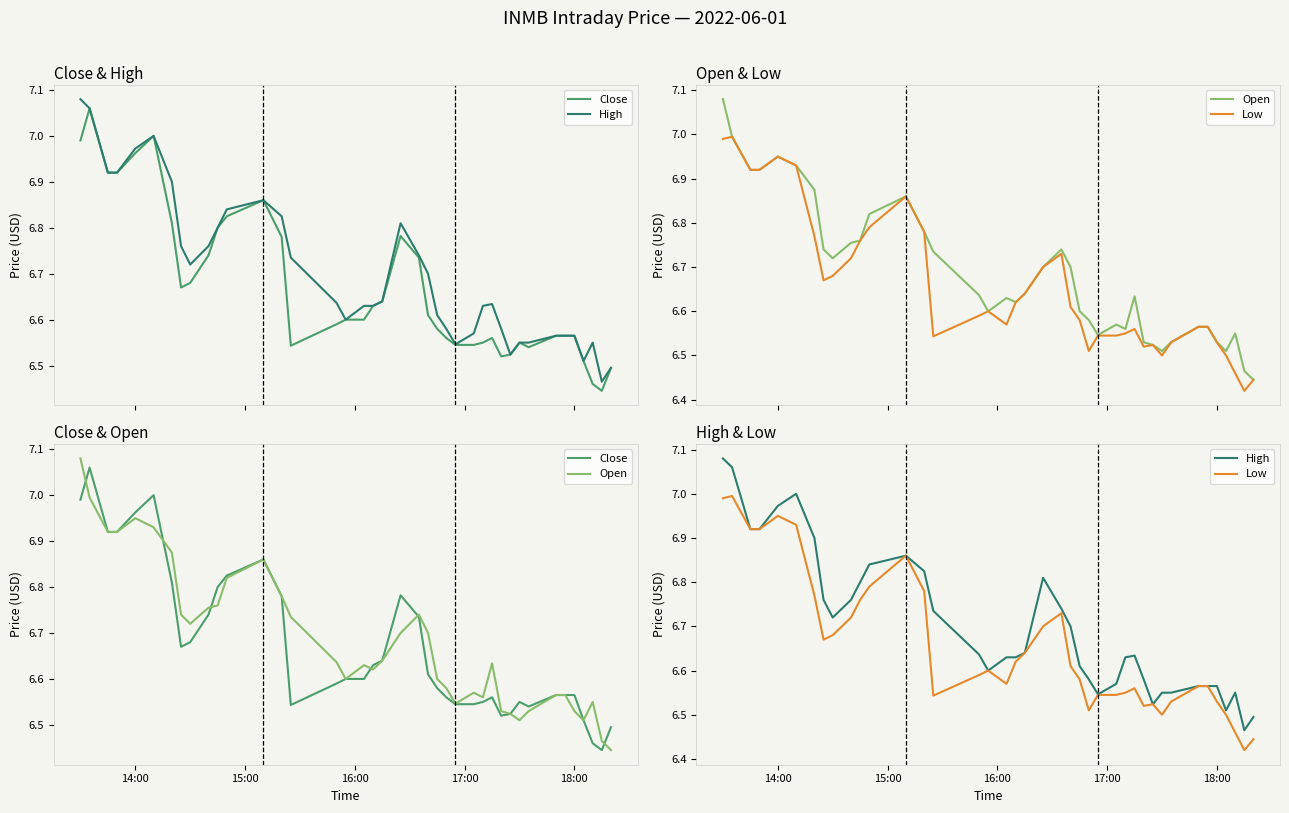

What is the average value of the Close series?

6.7